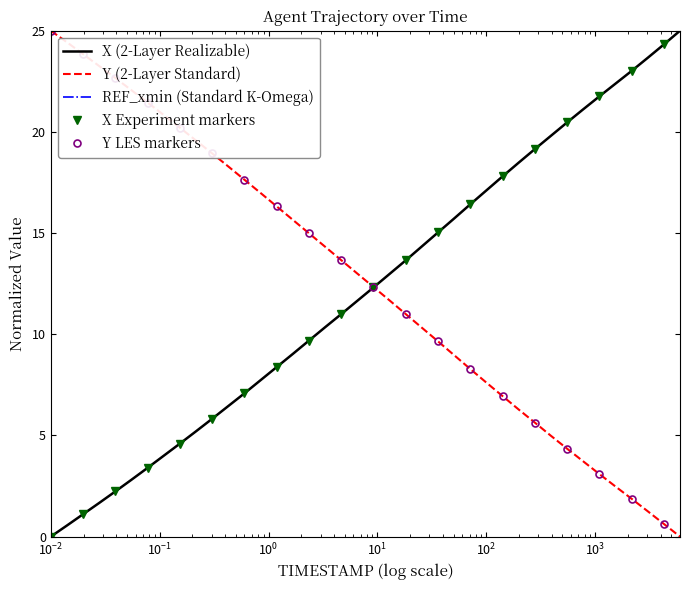

Reading right to left, list all the values displayed in this chart.

X: 25.0	24.3	23.7	23.0	22.4	21.8	21.1	20.5	19.8	19.1	18.5	17.8	17.1	16.4	15.7	15.0	14.3	13.7	13.0	12.3	11.7	11.0	10.3	9.7	9.0	8.4	7.7	7.1	6.5	5.8	5.2	4.6	4.0	3.4	2.8	2.2	1.7	1.1	0.5	0.0
Y: 0.0	0.6	1.3	1.9	2.5	3.1	3.7	4.3	5.0	5.6	6.3	6.9	7.6	8.3	9.0	9.6	10.3	11.0	11.7	12.3	13.0	13.7	14.3	15.0	15.7	16.3	17.0	17.6	18.3	18.9	19.6	20.2	20.8	21.5	22.1	22.7	23.3	23.8	24.4	25.0